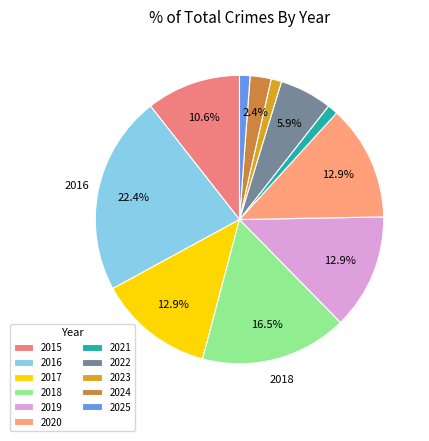

Does 2017 represent more than half of the total?

No